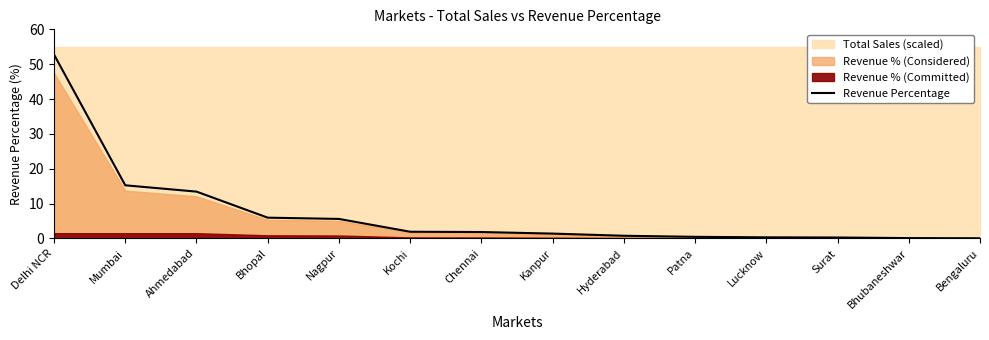

What is the difference between the maximum and minimum values?

52.7